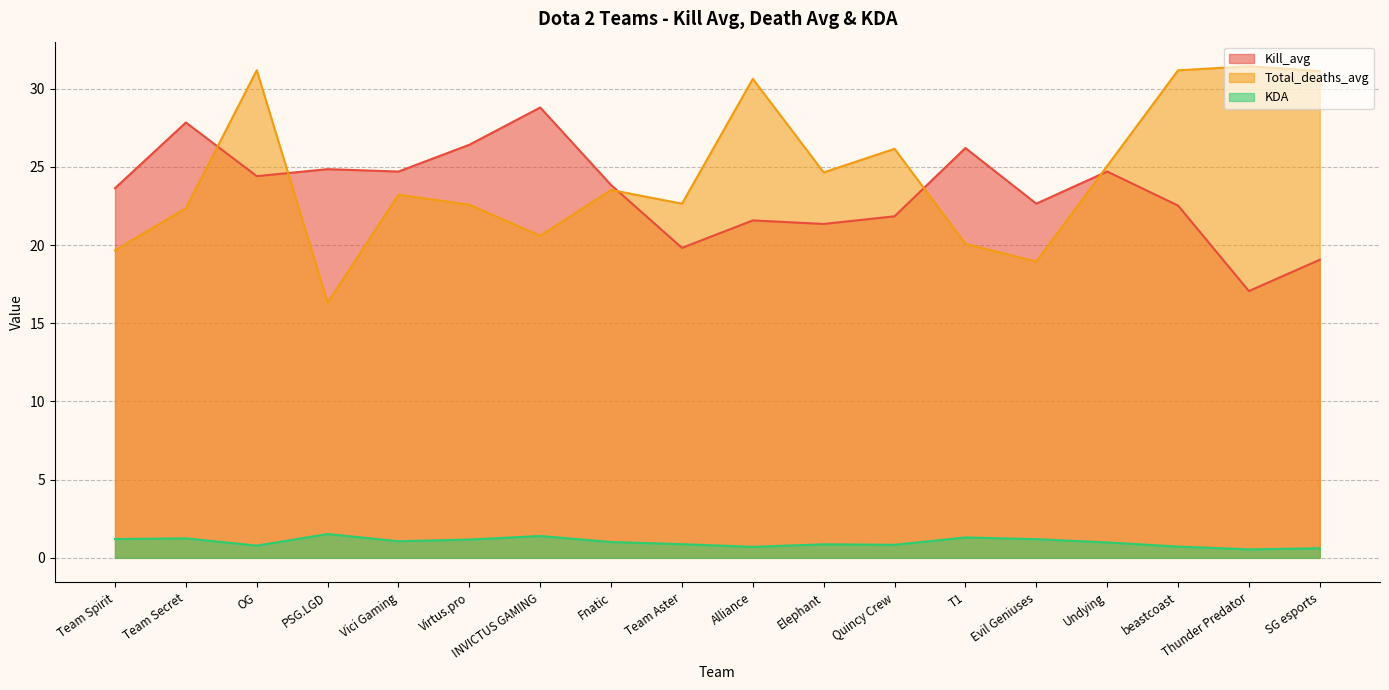

What is the difference between the maximum and minimum values in the KDA series?

1.0